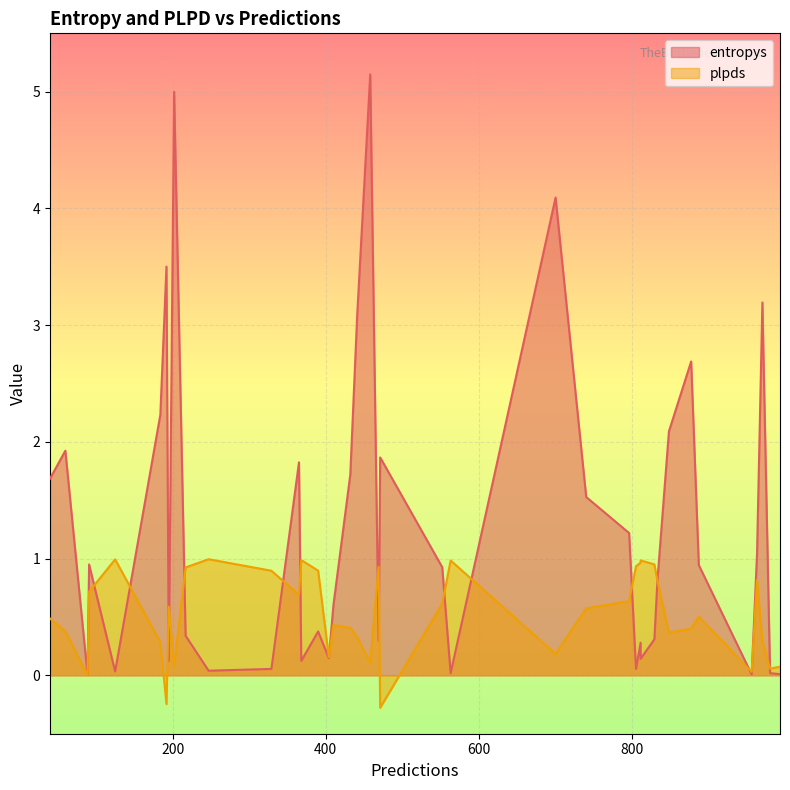

Reading left to right, transcribe all the data shown in this chart.

entropys: 329=0.1	796=1.2	887=0.9	811=0.3	469=0.3	458=5.1	471=1.9	192=3.5	365=1.8	700=4.1	805=0.1	552=0.9	60=1.9	184=2.2	404=0.1	833=0.8	980=0.0	441=3.1	740=1.5	432=1.7	89=0.0	993=0.0	40=1.7	202=5.0	956=0.0	811=0.1	970=3.2	410=0.6	390=0.4	195=0.1	829=0.3	848=2.1	563=0.0	91=1.0	125=0.0	877=2.7	247=0.0	368=0.1	963=1.0	217=0.3
plpds: 329=0.9	796=0.6	887=0.5	811=1.0	469=0.9	458=0.1	471=-0.3	192=-0.2	365=0.7	700=0.2	805=0.9	552=0.6	60=0.4	184=0.3	404=0.2	833=0.8	980=0.1	441=0.3	740=0.6	432=0.4	89=-0.0	993=0.1	40=0.5	202=0.1	956=0.0	811=1.0	970=0.3	410=0.4	390=0.9	195=0.6	829=1.0	848=0.4	563=1.0	91=0.7	125=1.0	877=0.4	247=1.0	368=1.0	963=0.8	217=0.9